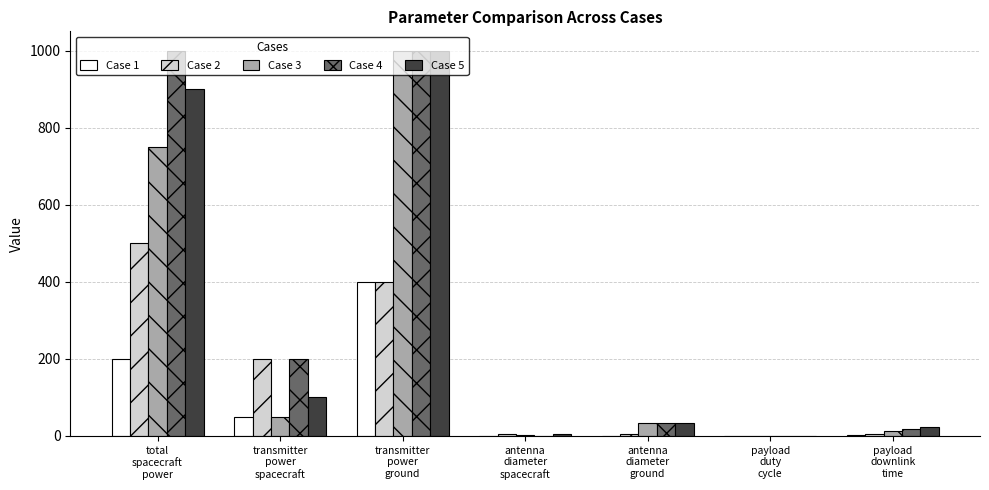

What value does the Case 2 series have at transmitter
power
ground?

400.0